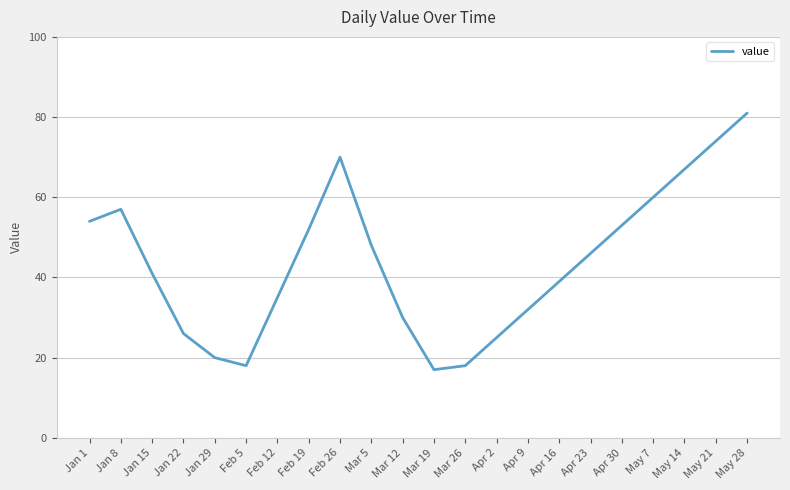

The chart shows a value of 26 at Jan 22. True or false?

True